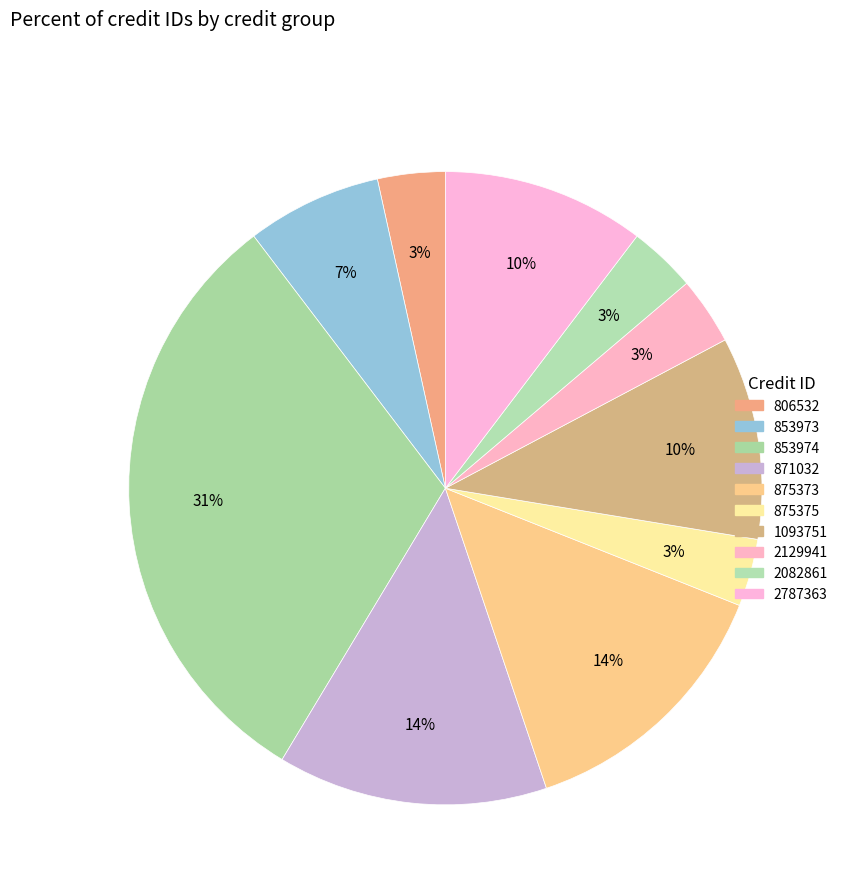

Count the number of slices in the pie.

10